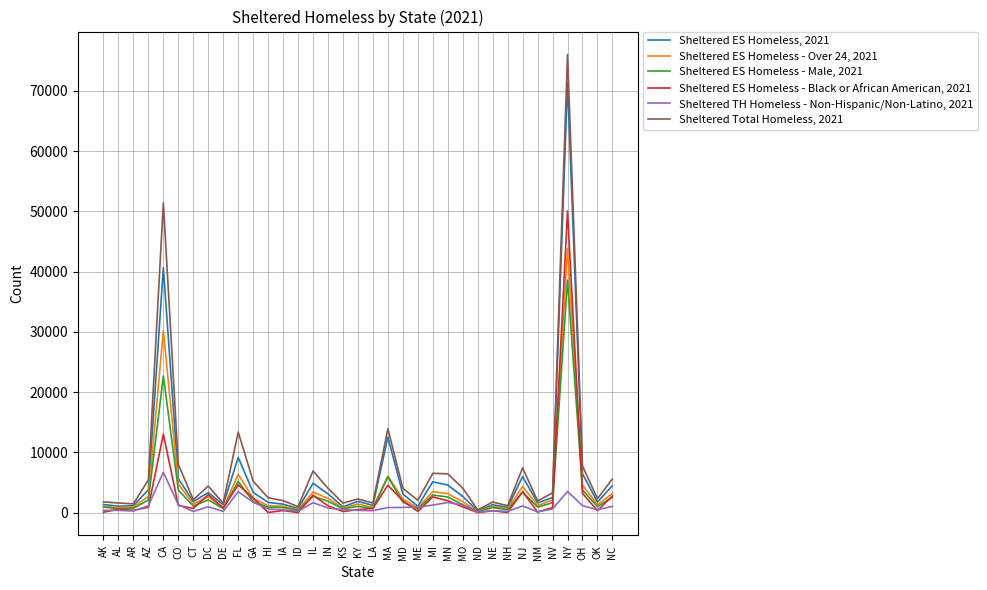

What is the maximum value shown in the chart?

76051